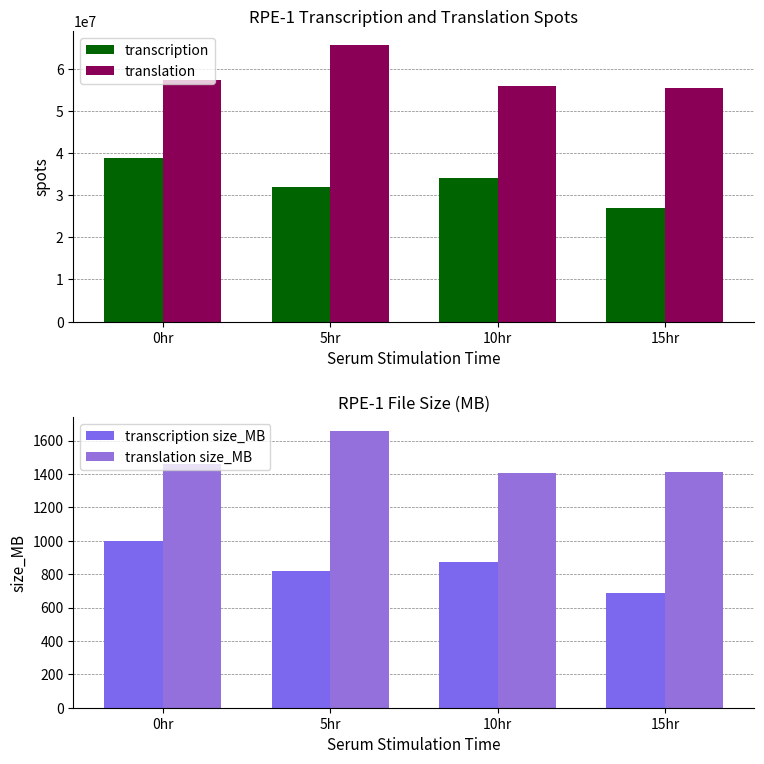

Reading left to right, list all the values displayed in this chart.

transcription: 38771861	31862895	33992234	26858919
translation: 57208751	65657879	55928706	55505134
transcription size_MB: 996	821	872	689
translation size_MB: 1457	1658	1406	1409